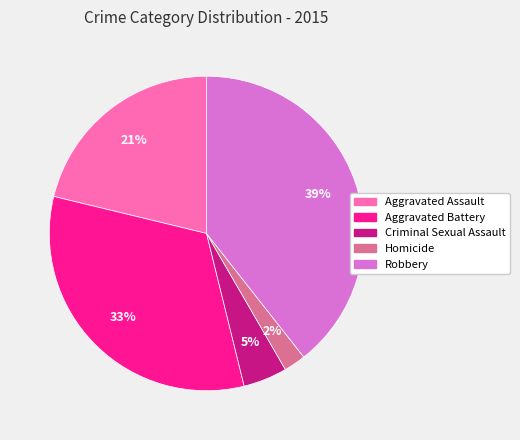

True or false: Homicide accounts for 16% of the total.

False